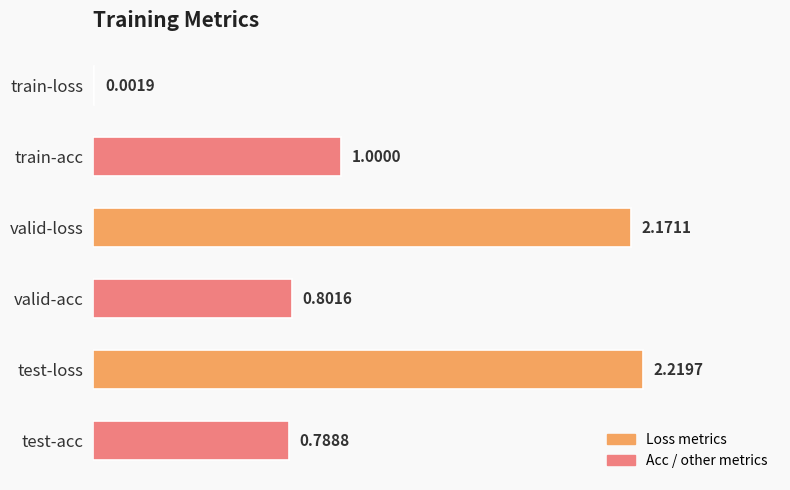

Which category has the highest value across all series?

test-loss